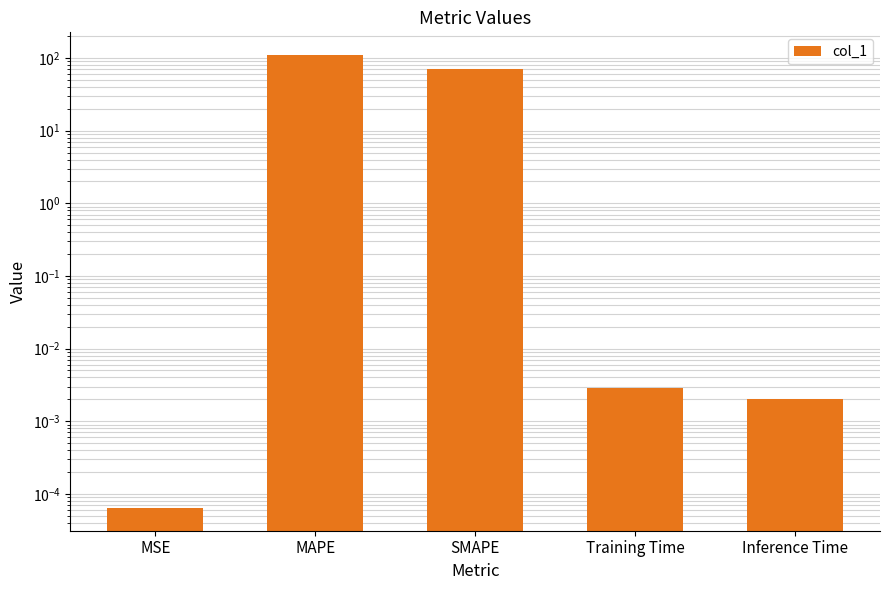

What is the difference between the maximum and second lowest values?

110.2